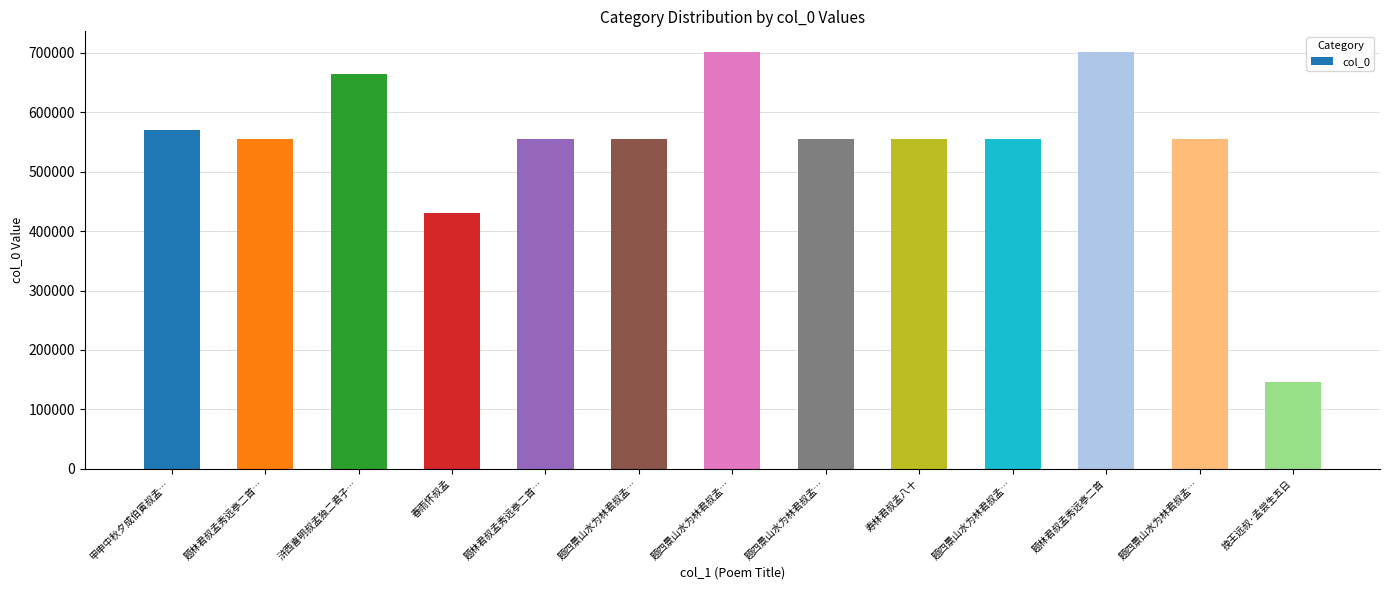

How many bars are there in total?

13